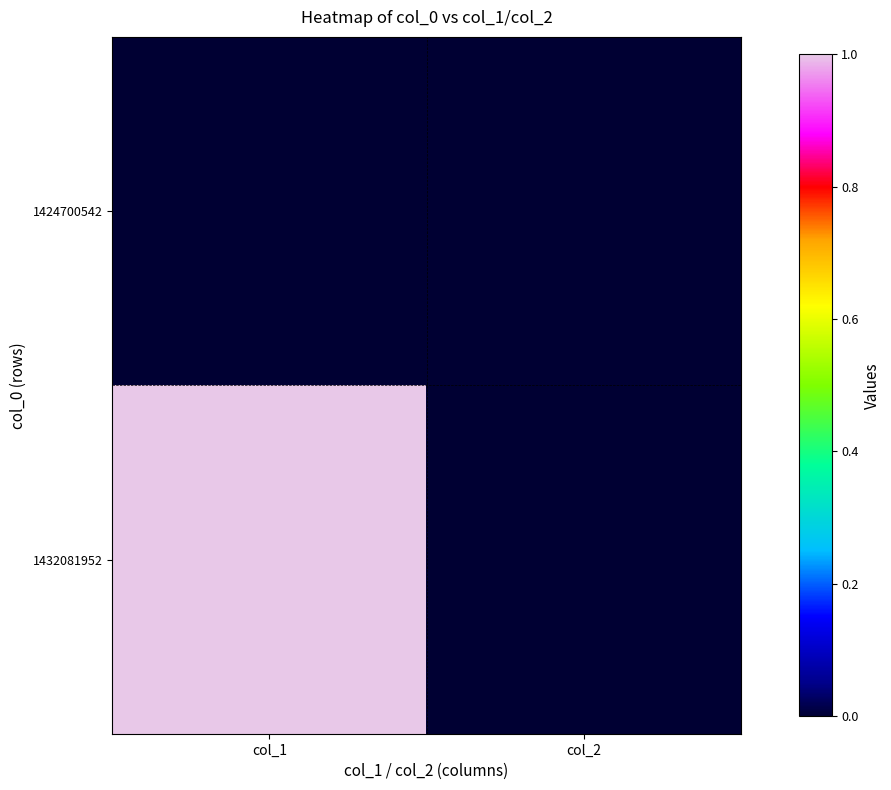

Rank the series by their average value, from lowest to highest.

1424700542, 1432081952